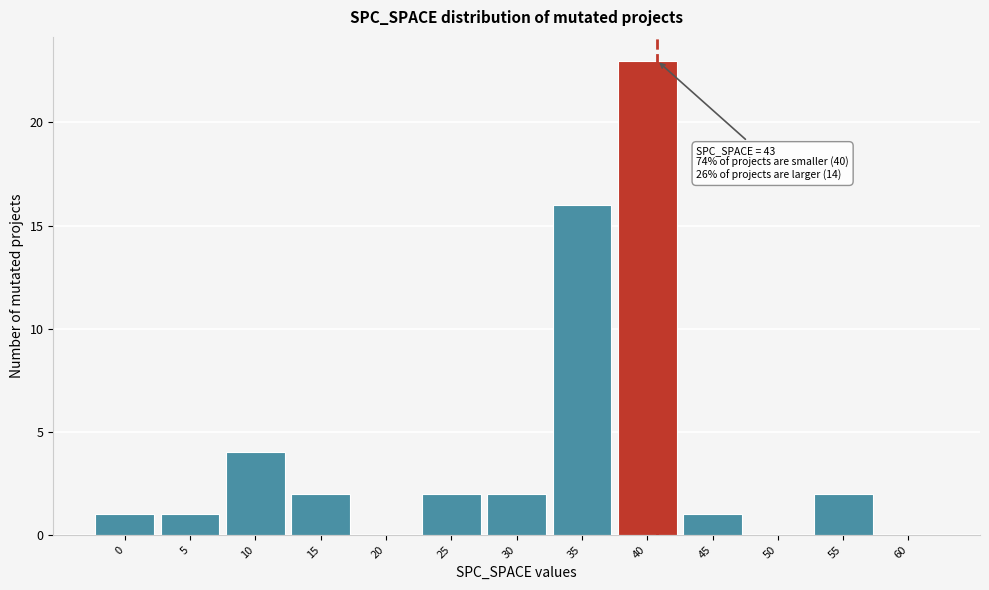

Reading left to right, extract all data points from this chart.

0=1	5=1	10=4	15=2	20=0	25=2	30=2	35=16	40=23	45=1	50=0	55=2	60=0